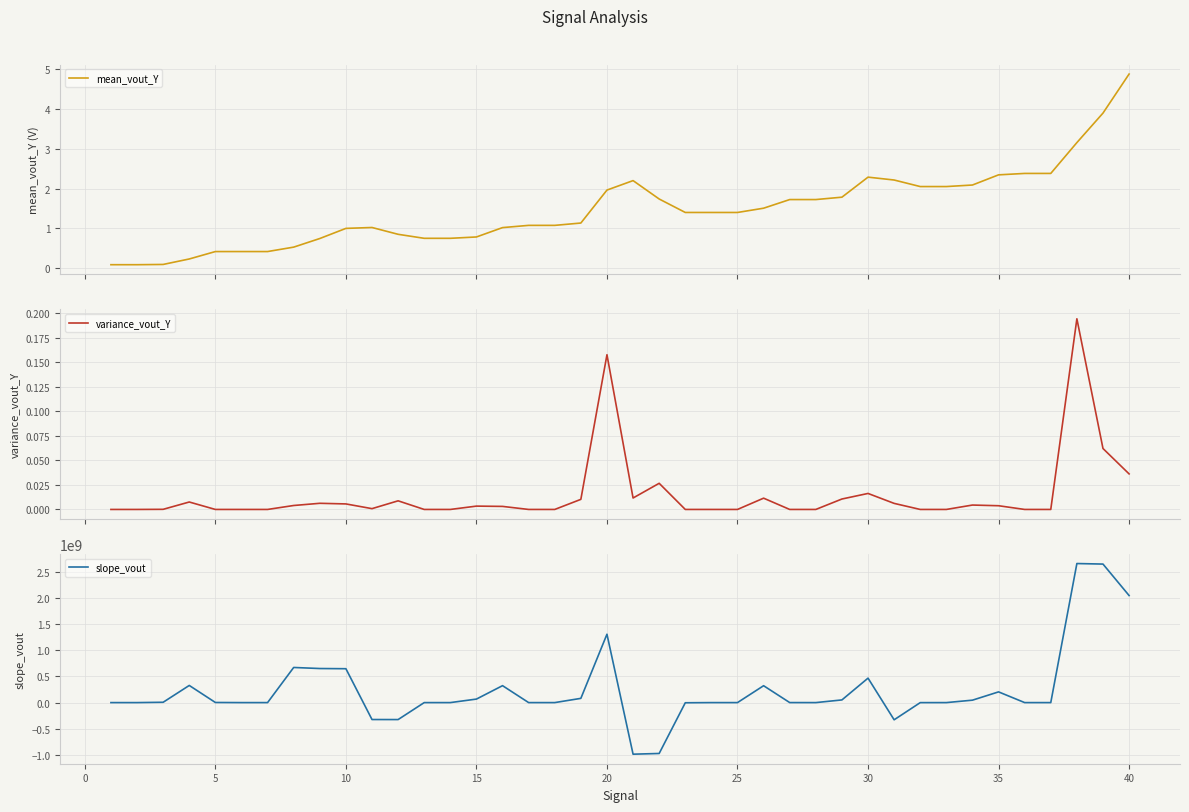

The value of slope_vout at 10 is 874001300.9. True or false?

False